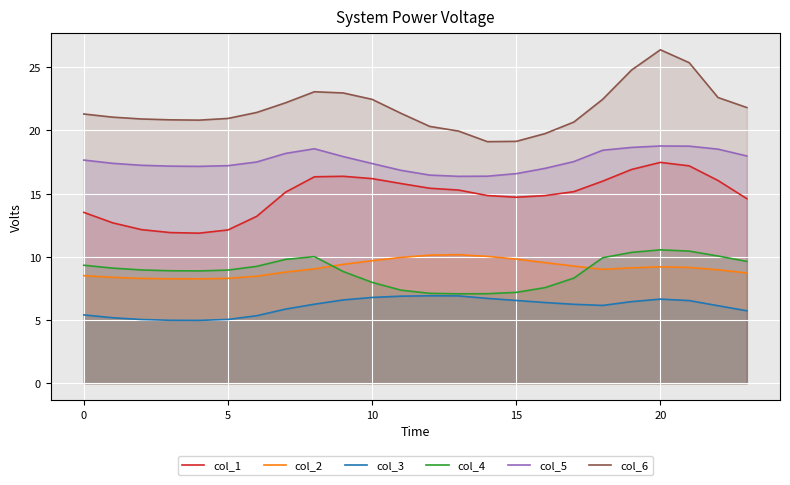

Does the chart display data point markers on the line(s)?

No